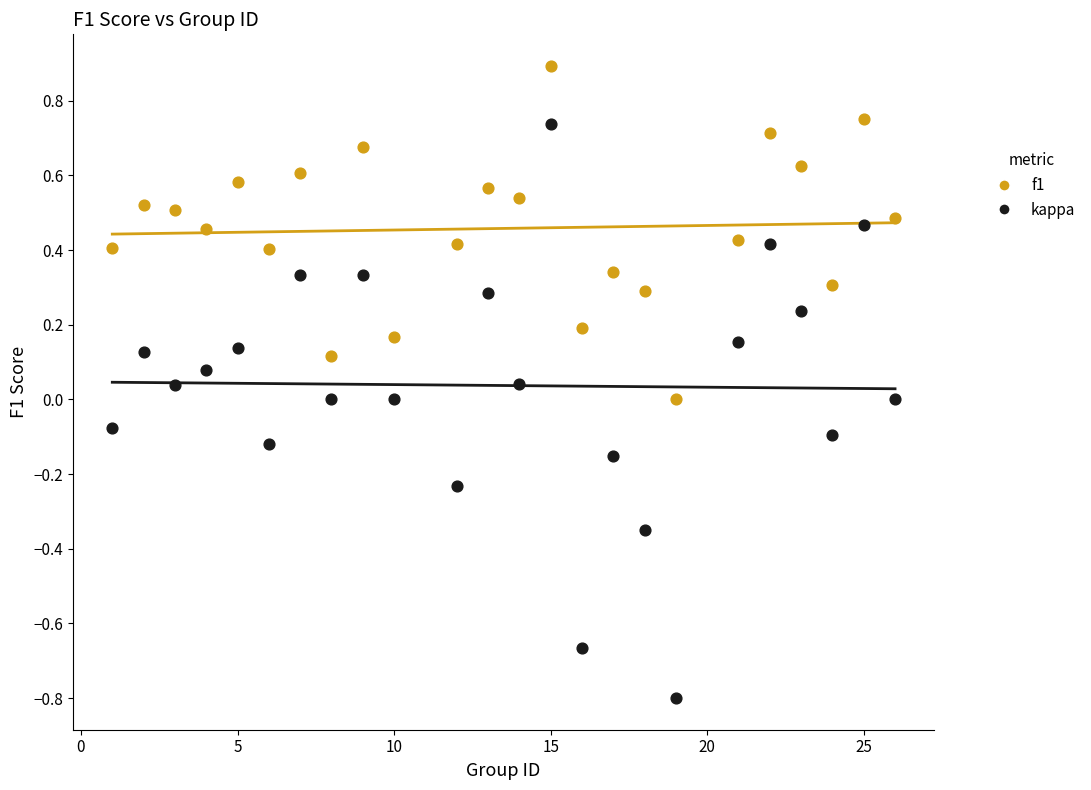

Which series reaches the maximum Y coordinate?

f1